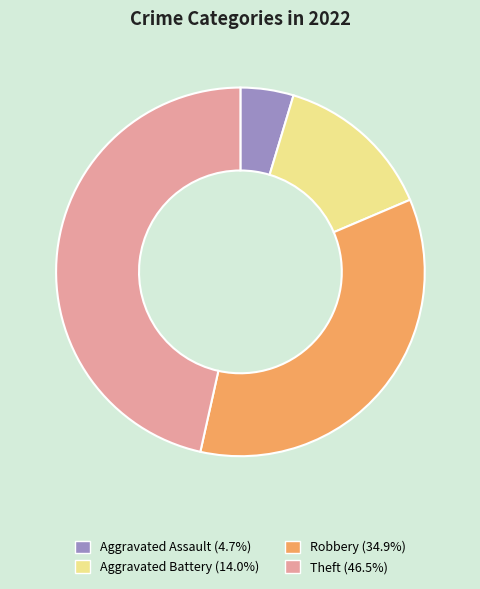

Which has a higher value, Aggravated Battery or Theft?

Theft